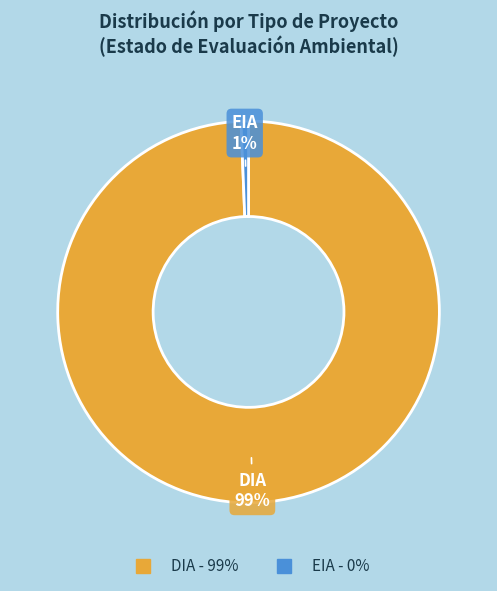

Which category has the biggest portion of the pie?

DIA